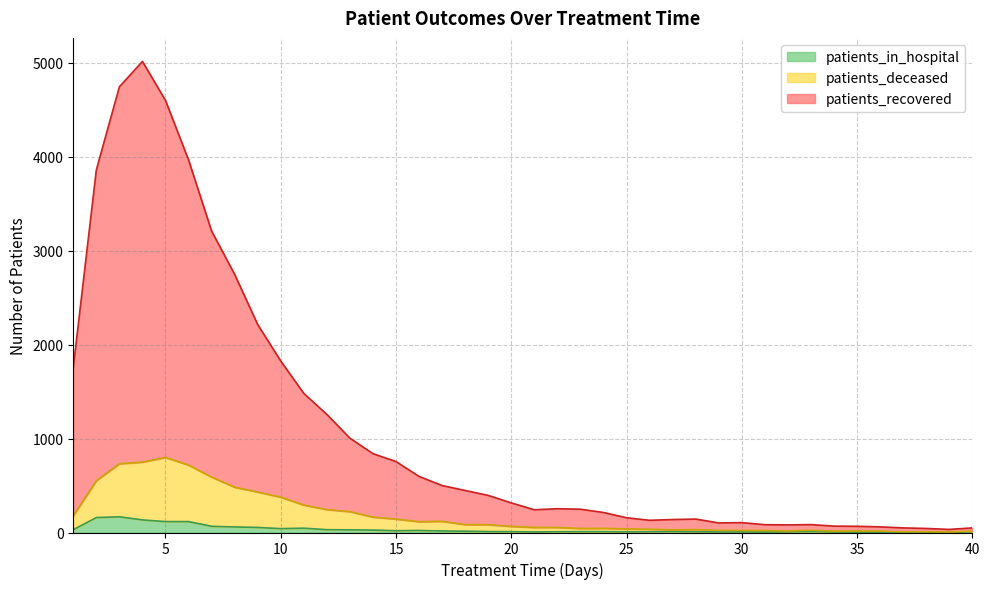

Which category has the lowest value in the patients_in_hospital series?

39